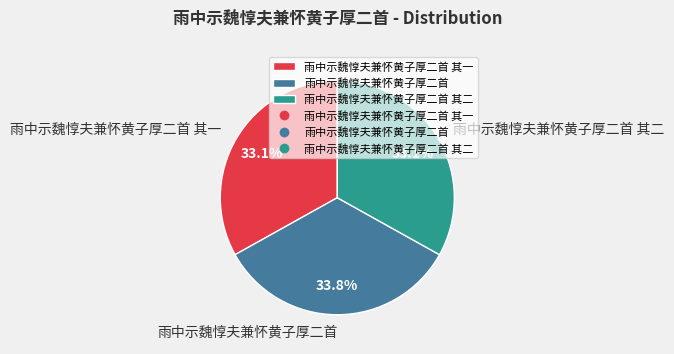

To the nearest percent, what percentage of the pie is 雨中示魏惇夫兼怀黄子厚二首 其二?

33%